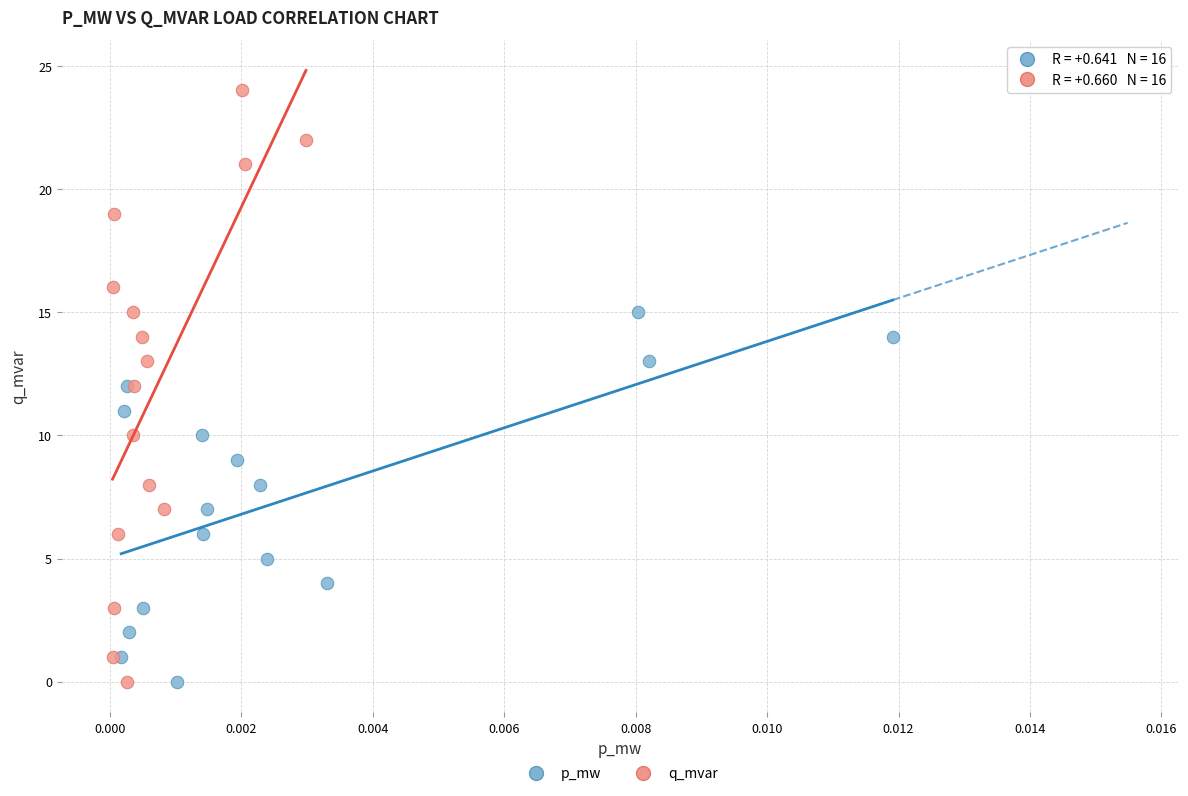

Which series has the largest Y range (max minus min)?

q_mvar